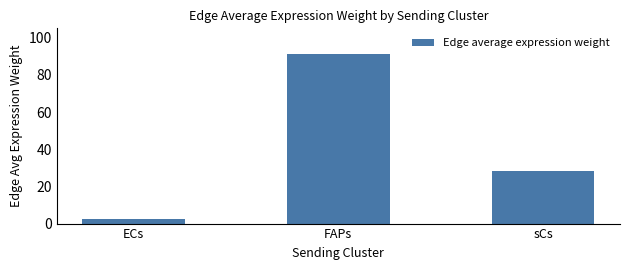

Reading left to right, extract all data points from this chart.

ECs=2.2	FAPs=91.4	sCs=28.3